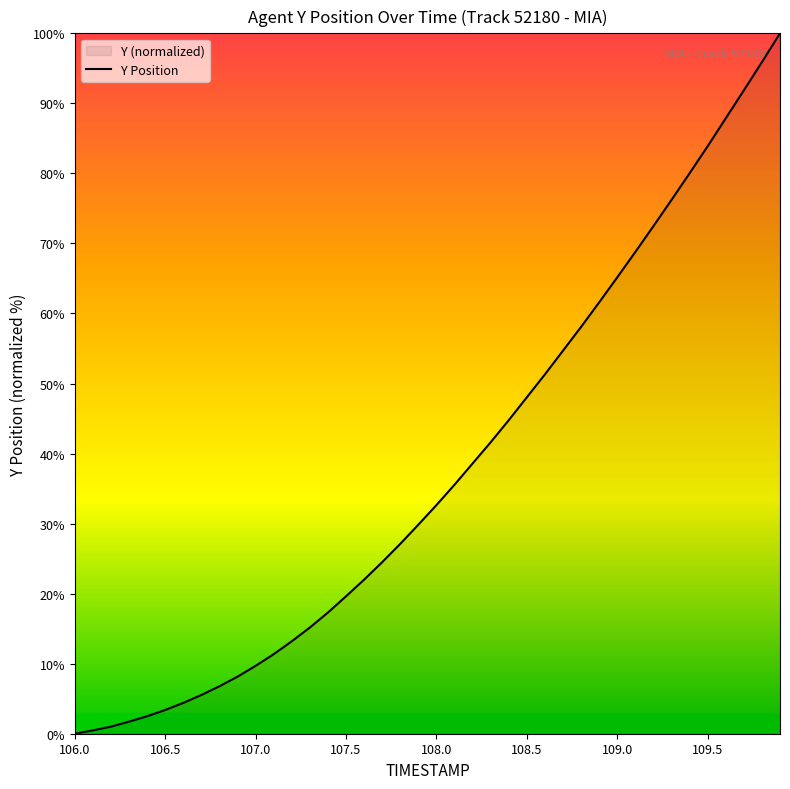

What is the greatest value displayed?

100.0